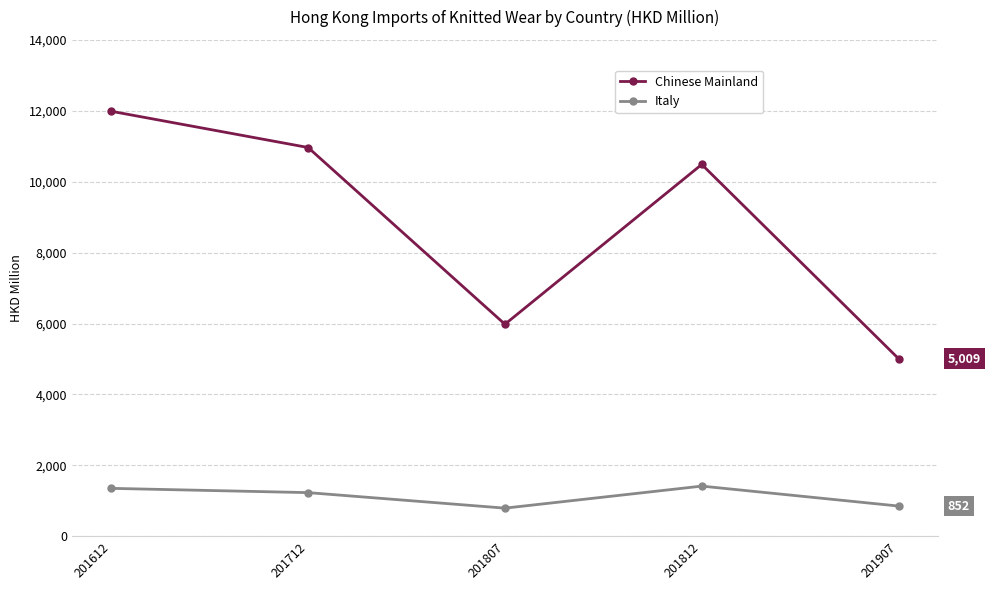

At which label does Chinese Mainland reach its minimum?

201907